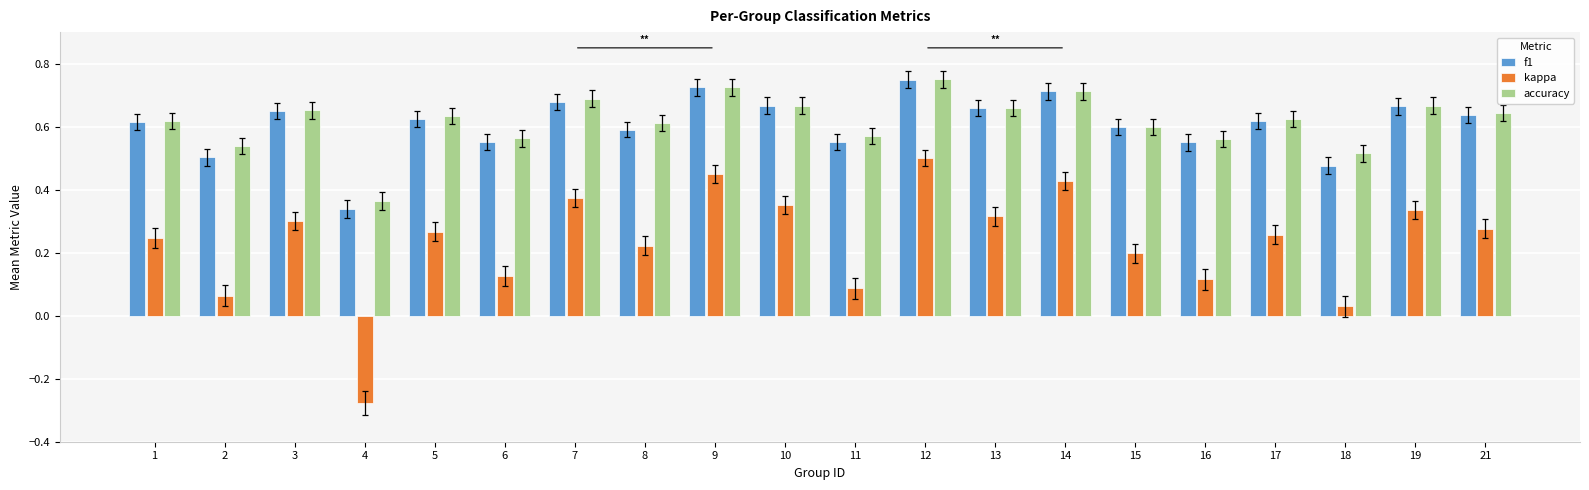

Where does the kappa series first go above 0?

1